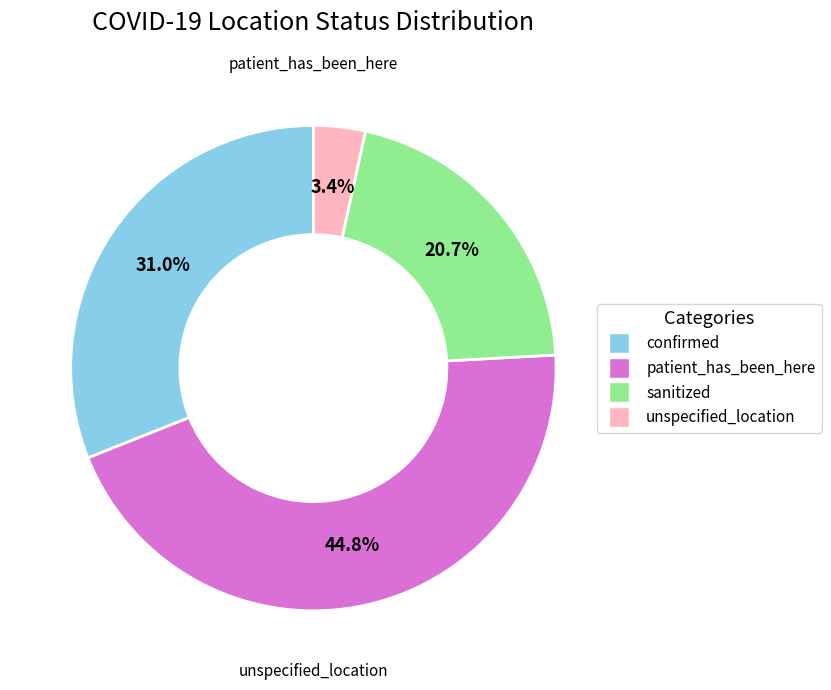

The unspecified_location slice represents 3% of the pie. True or false?

True